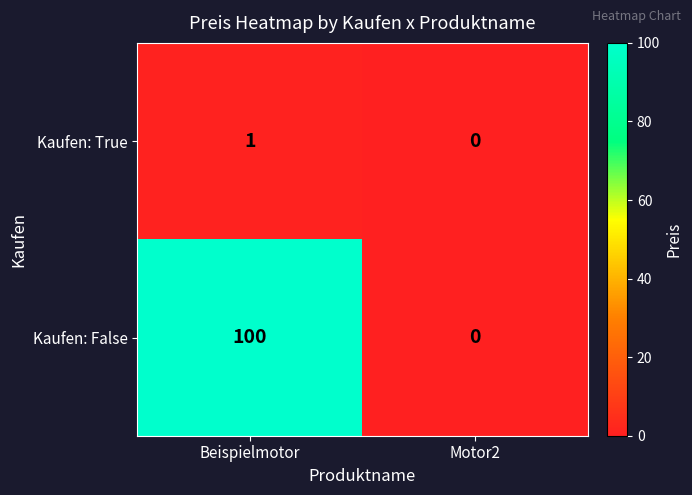

Rank the categories by Kaufen: True value from lowest to highest.

Motor2, Beispielmotor